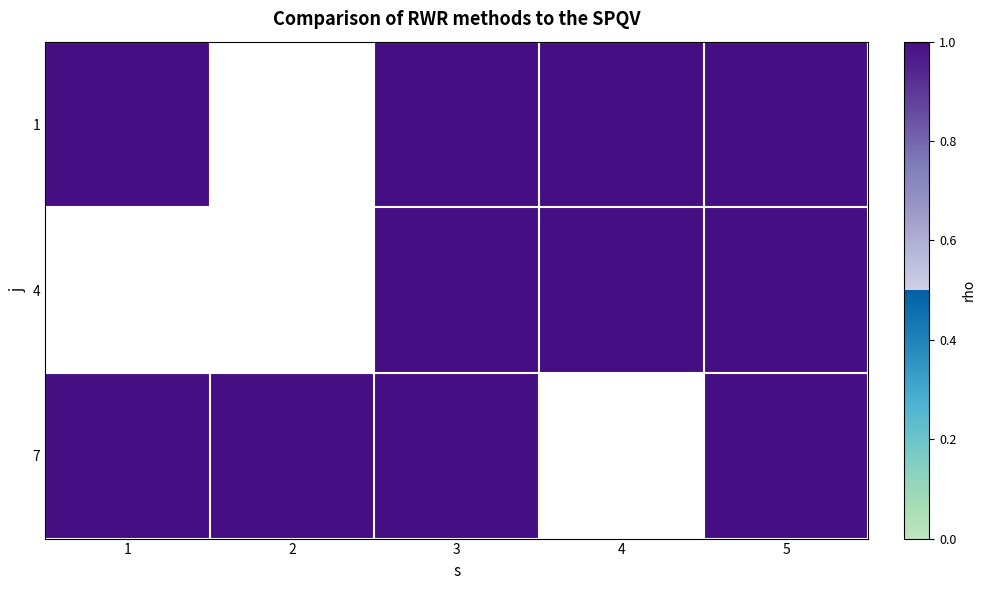

What is the spread (max minus min) of values at 2?

1